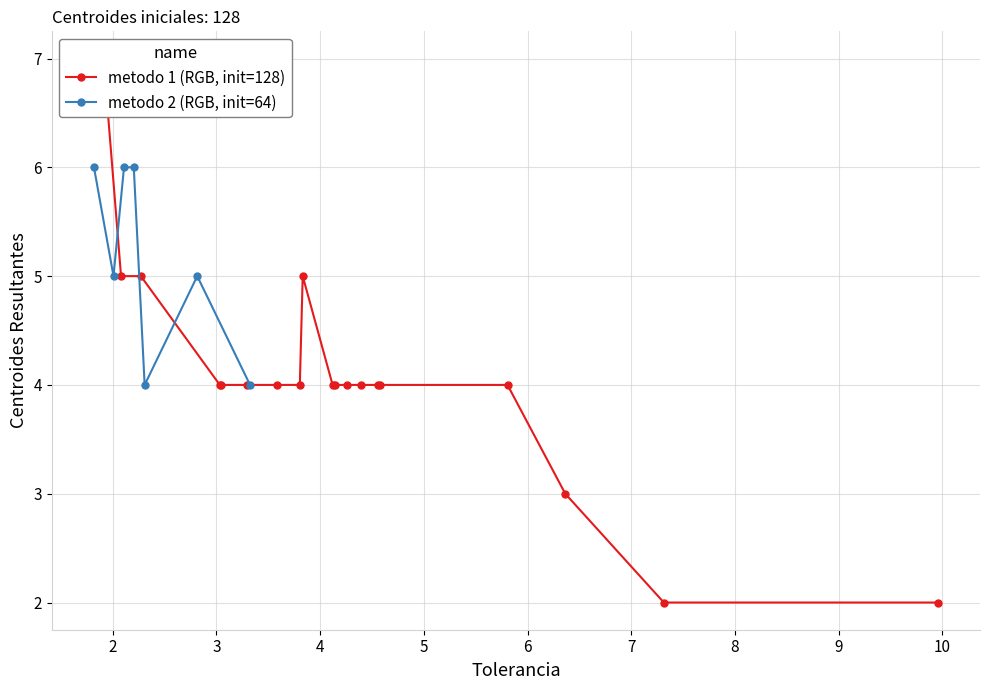

How many distinct data groups are displayed?

2